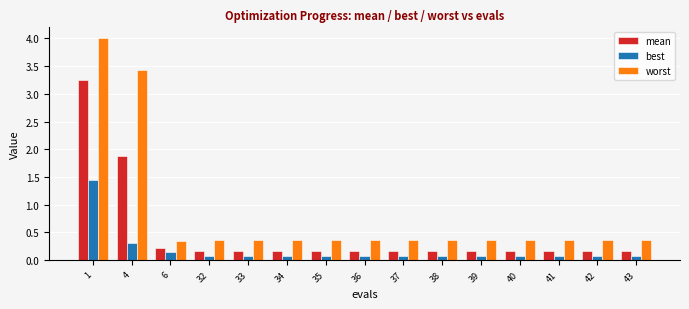

Rank the series by their maximum value, from lowest to highest.

best, mean, worst